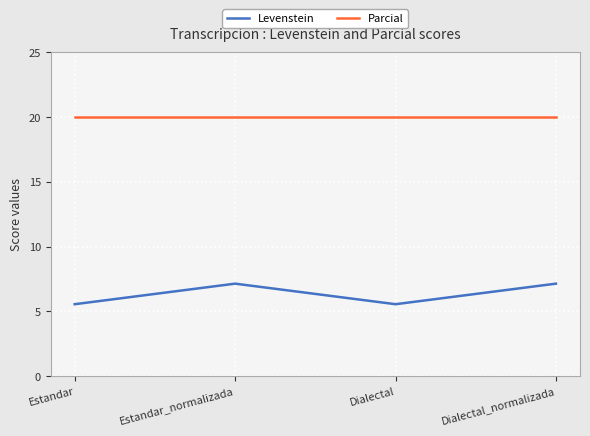

Does the chart have visible grid lines?

Yes